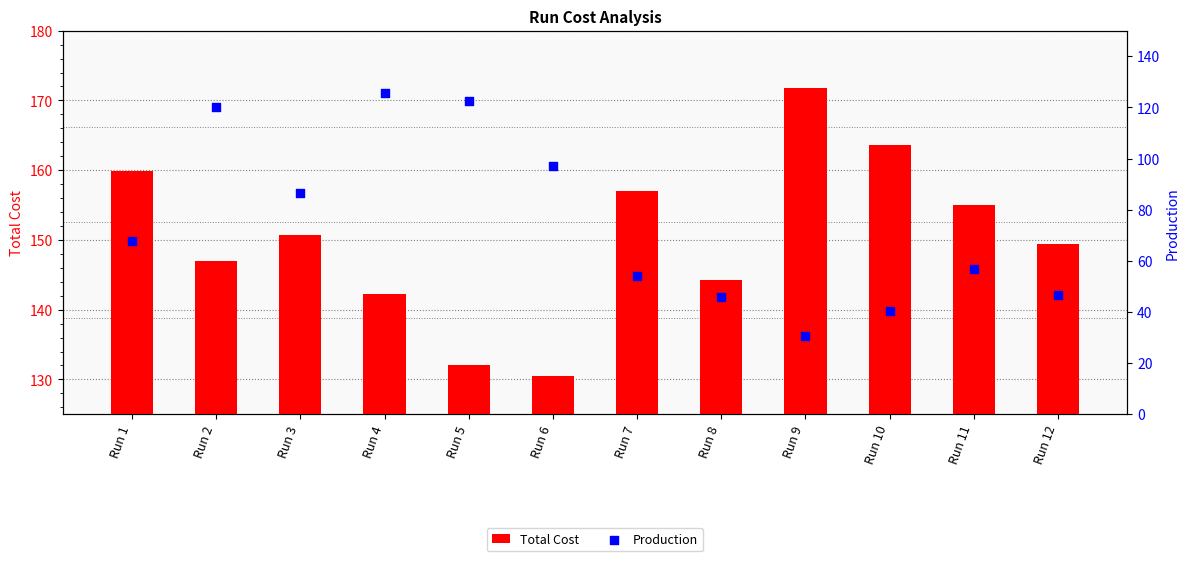

What is the total value across all series at Run 1?

227.5